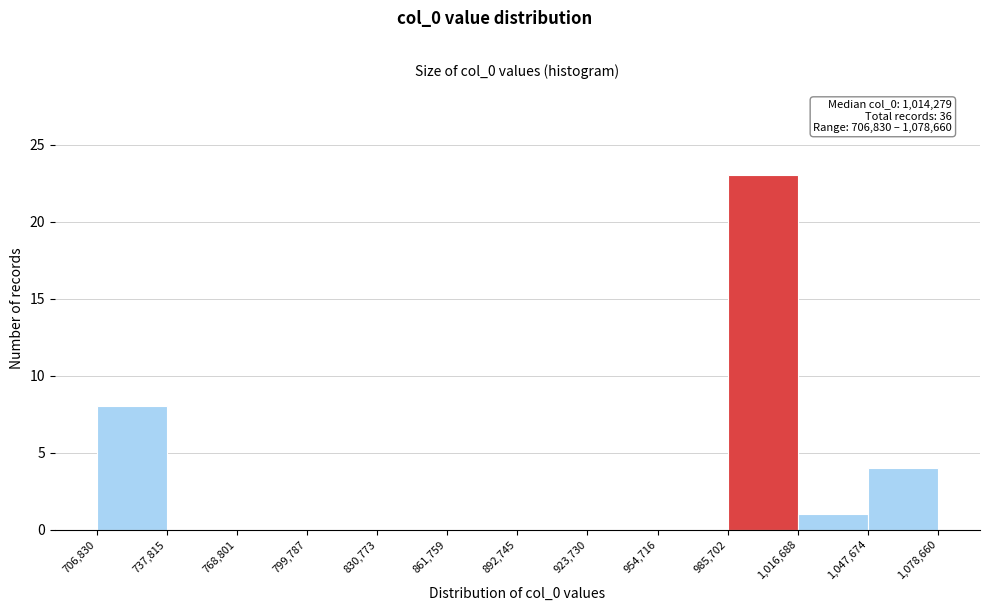

Which range on the x-axis has the tallest bar?

985,702 to 1,016,688